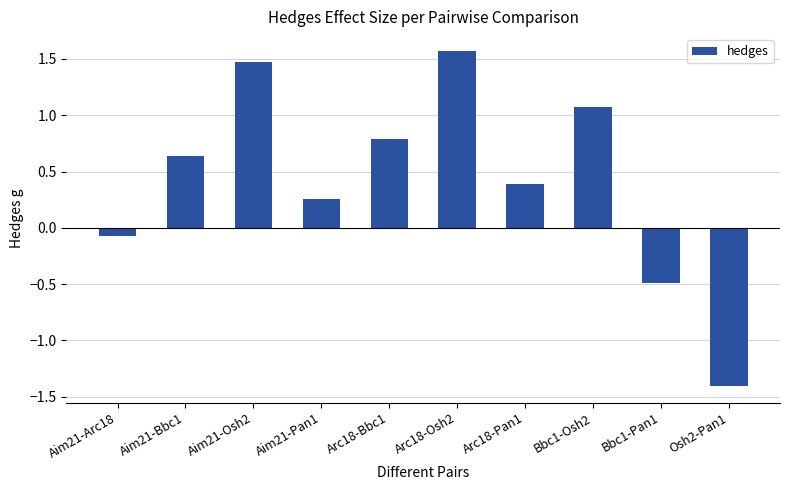

What is the value of the 10th bar from the left?

-1.4